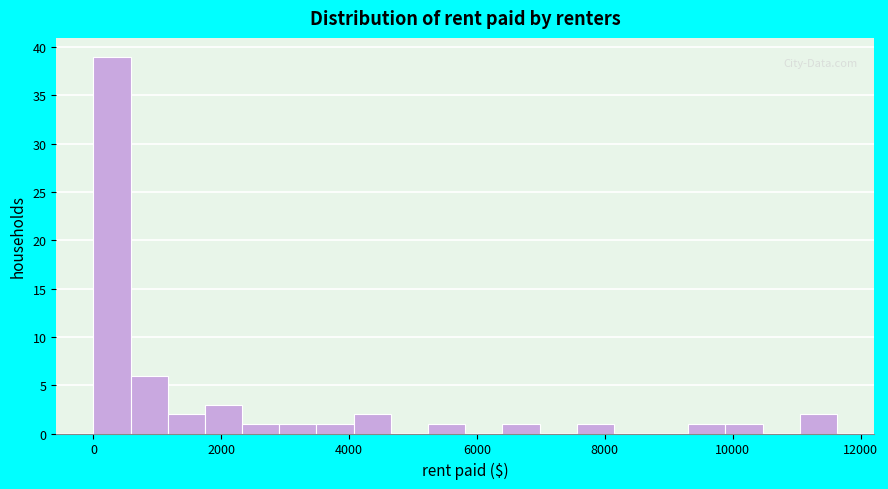

Read against the x-axis, roughly where is the centre of the tallest bar?

200